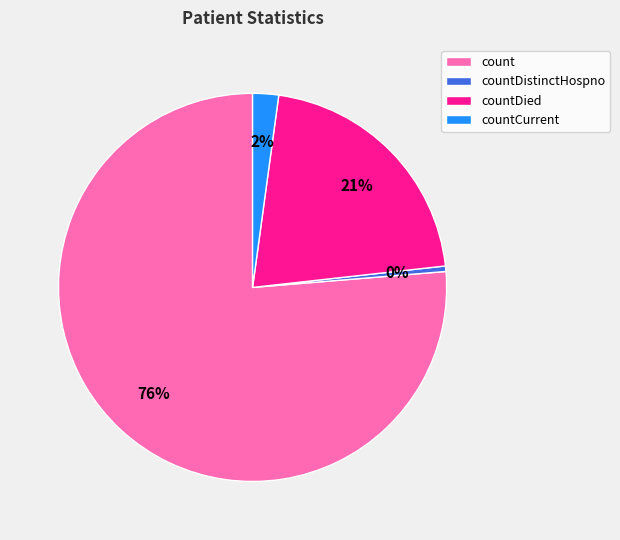

What is the largest slice in the pie chart?

count